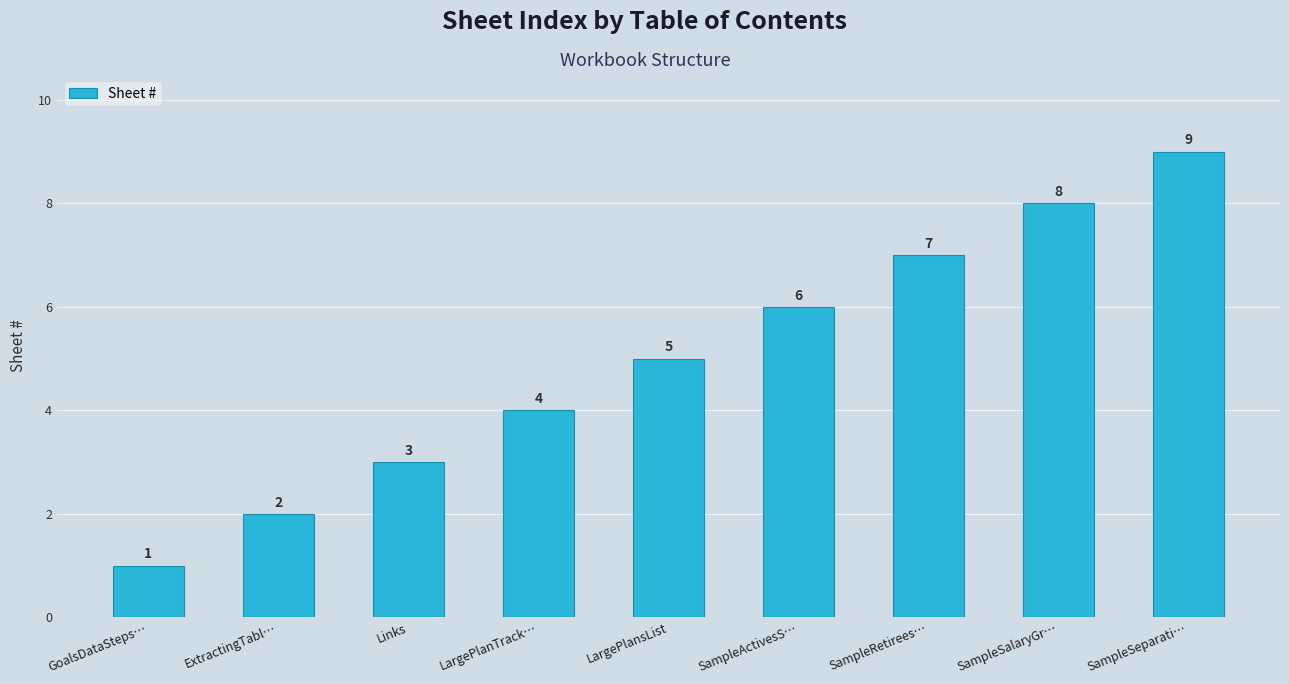

What position from the left is LargePlanTrack…?

4